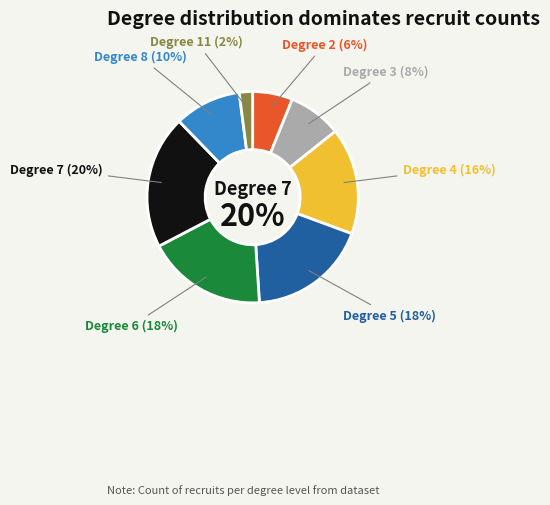

Which category has the smallest portion of the pie?

11